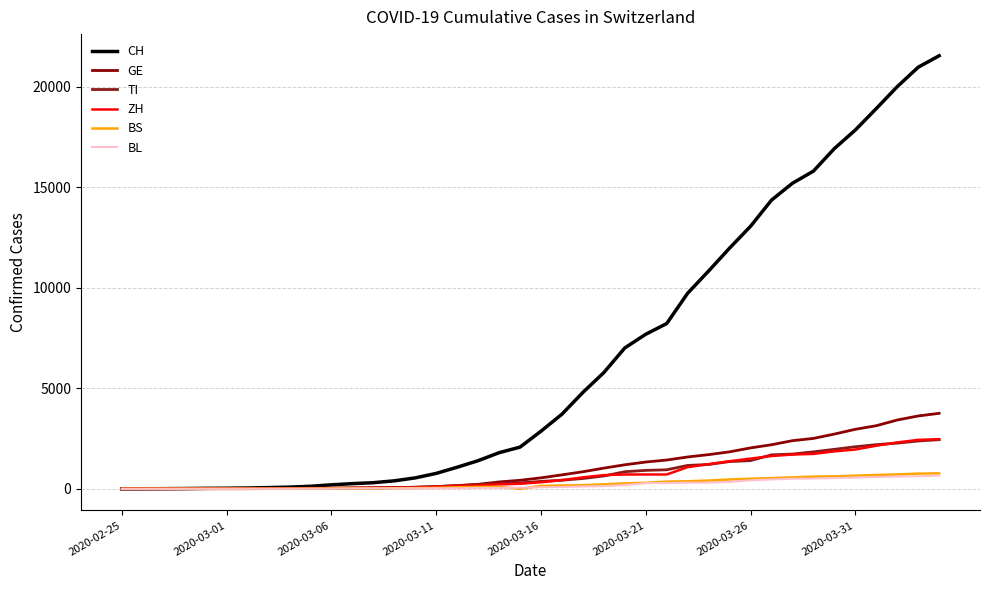

Is this an area chart (filled region under the line)?

No